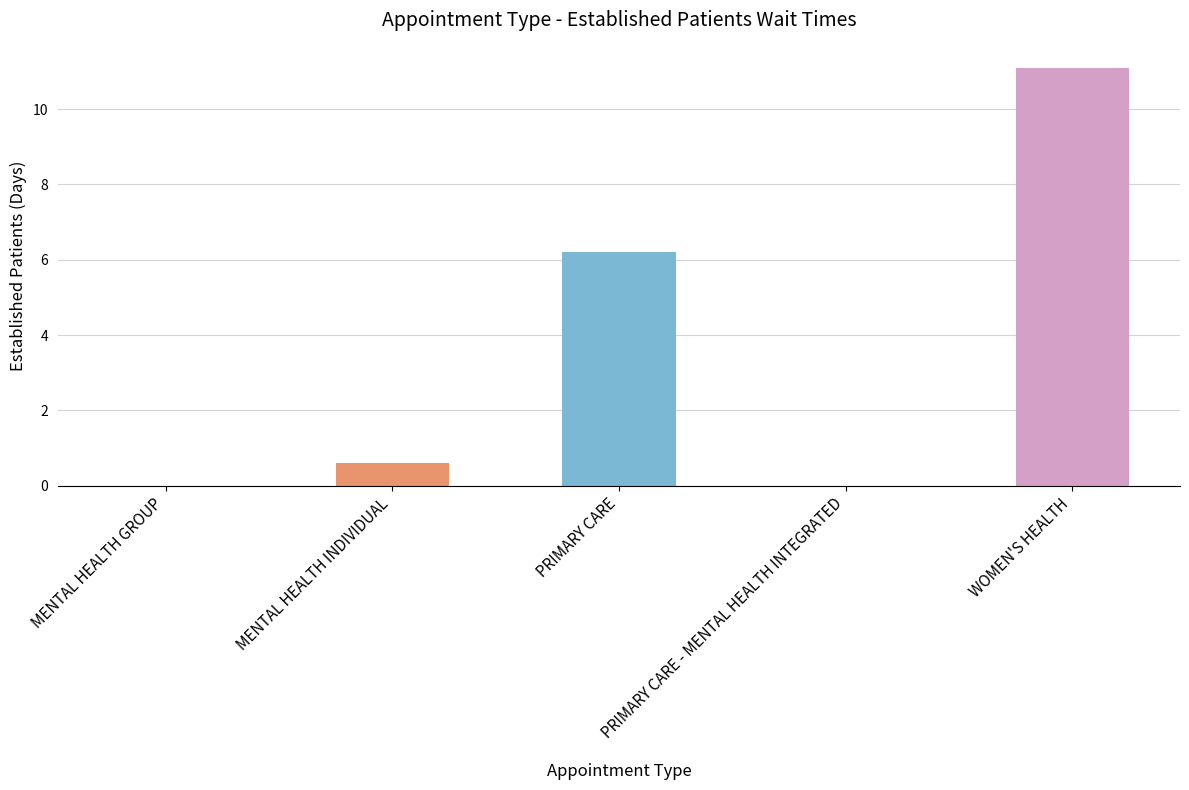

What is the change in value from MENTAL HEALTH INDIVIDUAL to PRIMARY CARE?

+5.6